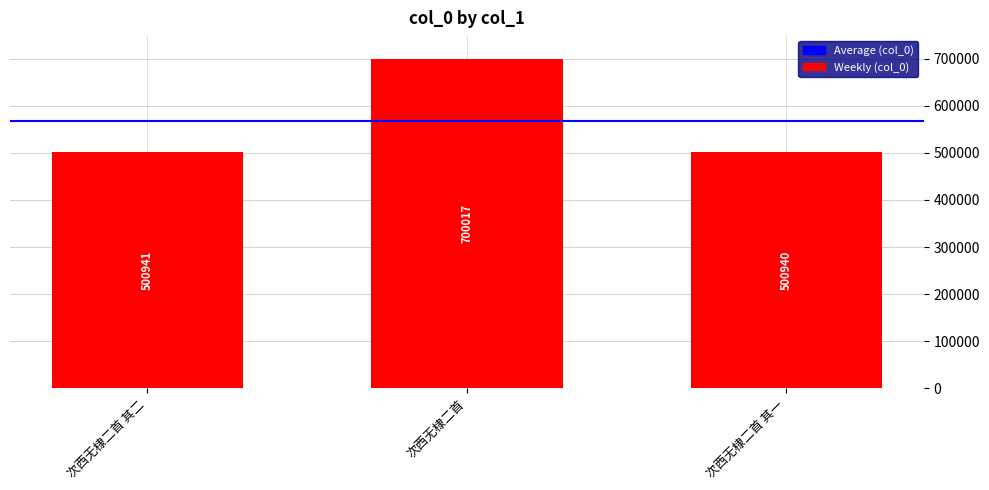

What is the greatest value displayed?

700017